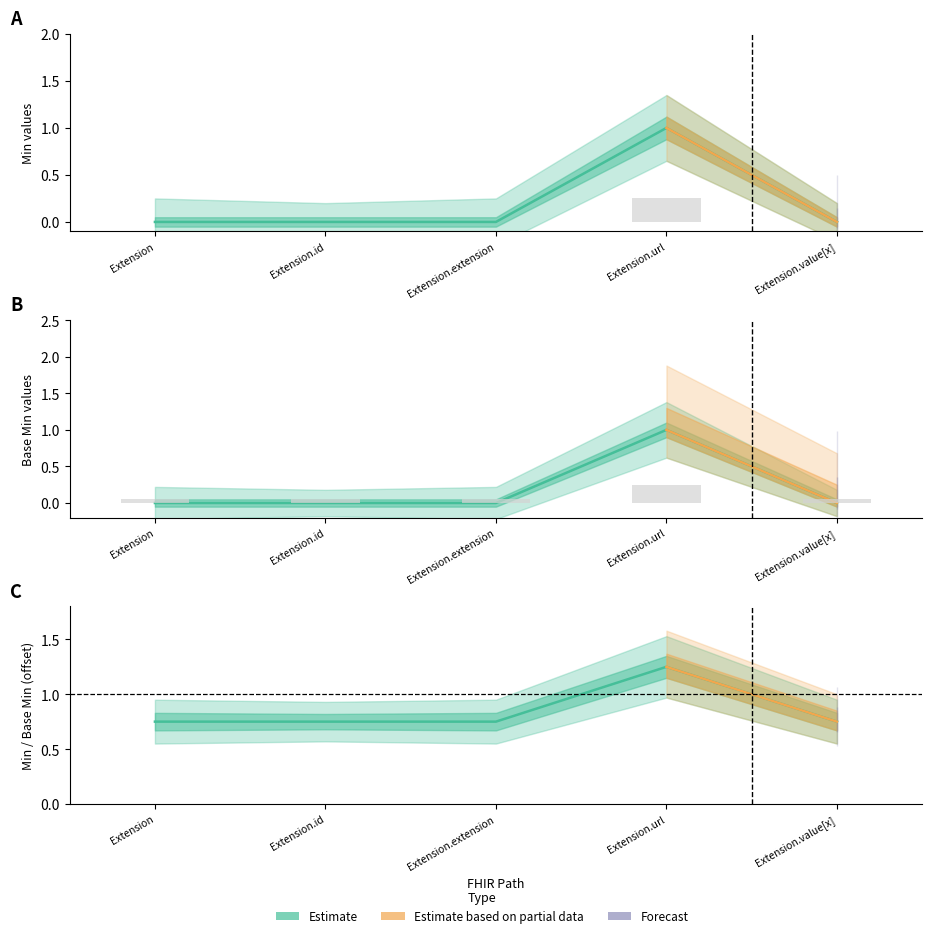

How many groups of bars are there?

5